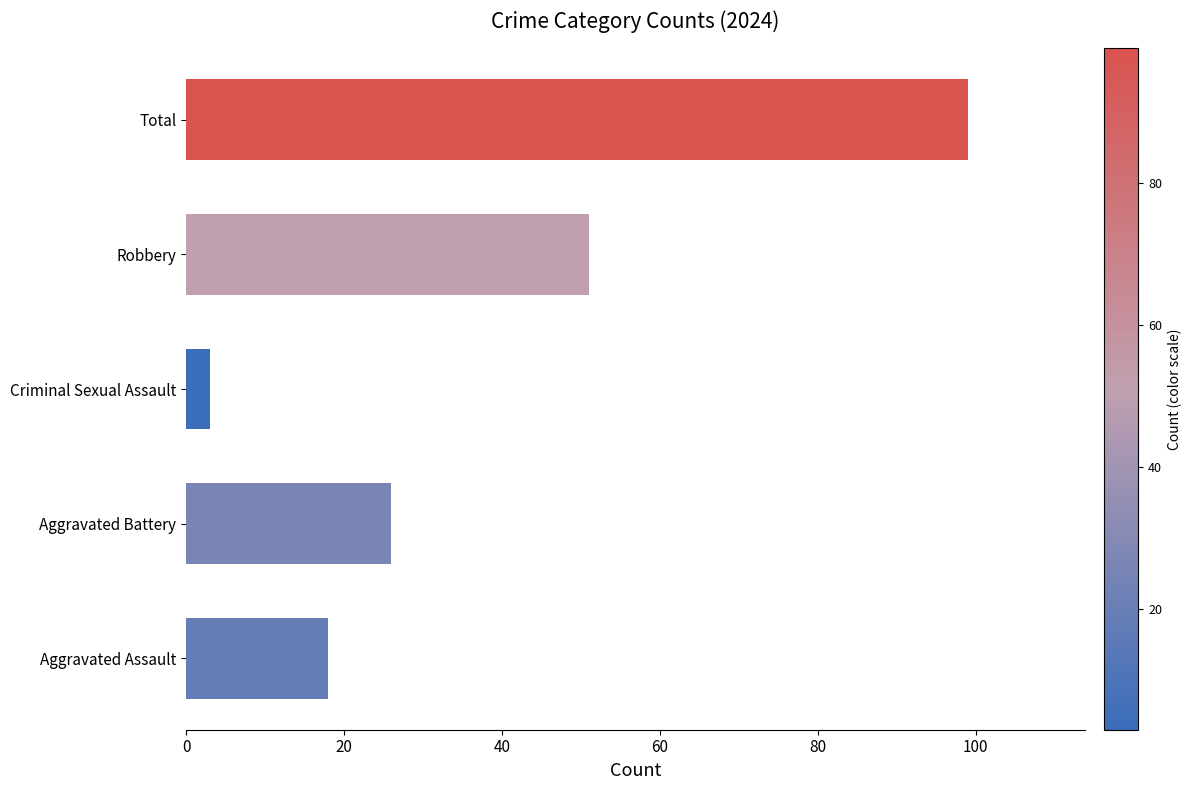

What is the sum of all values?

197